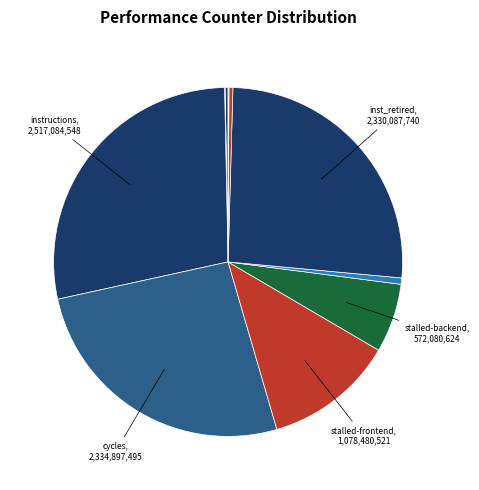

Is there a majority slice in this chart?

No